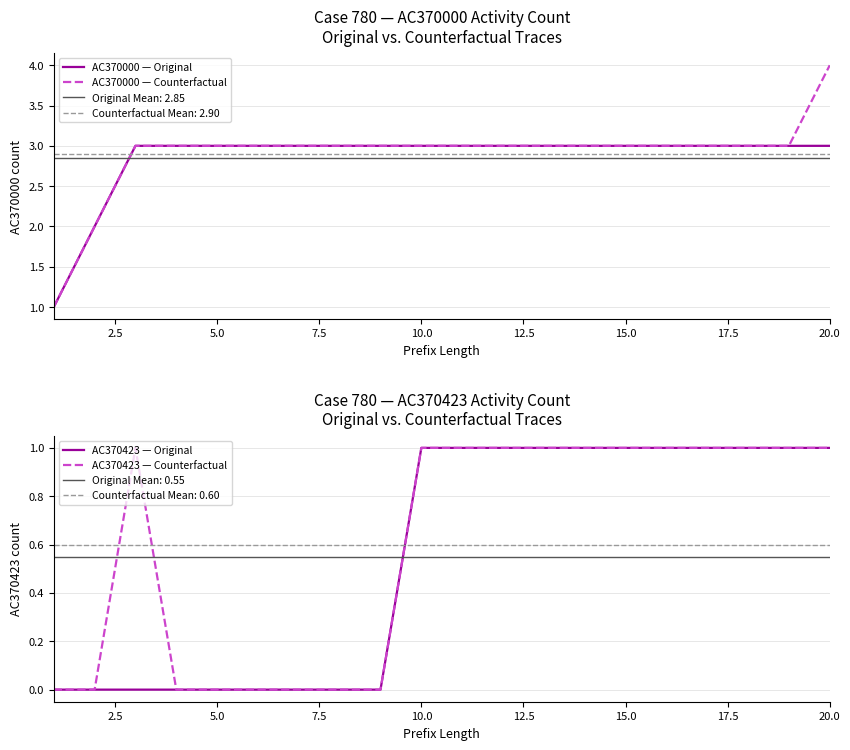

True or false: AC370000 — Original has a value of 1 at 15.0.

False